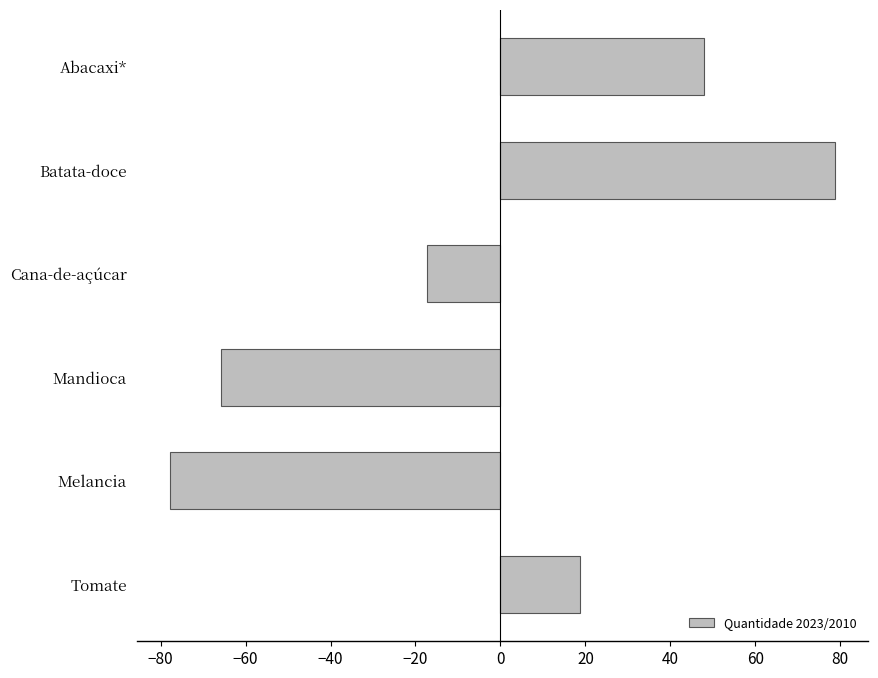

What is the label of the 4th bar from the bottom?

Cana-de-açúcar